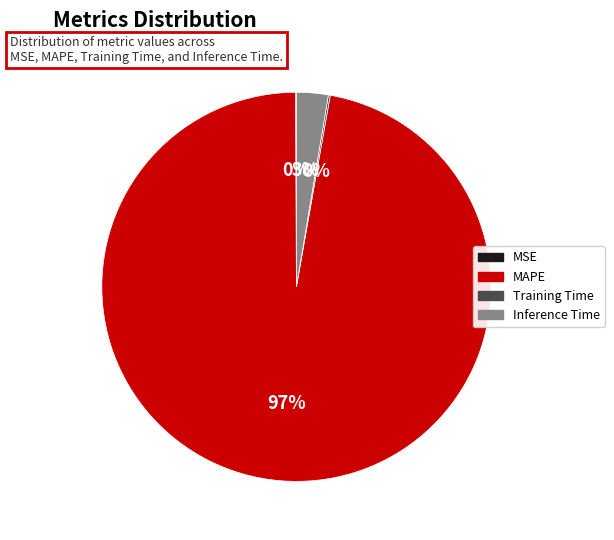

Does any single category account for the majority?

Yes